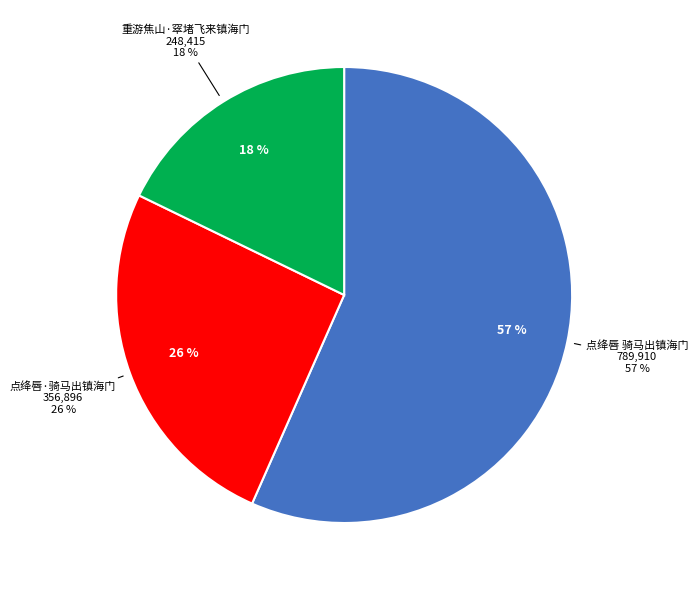

To the nearest percent, what portion does 点绛唇·骑马出镇海门 represent?

26%